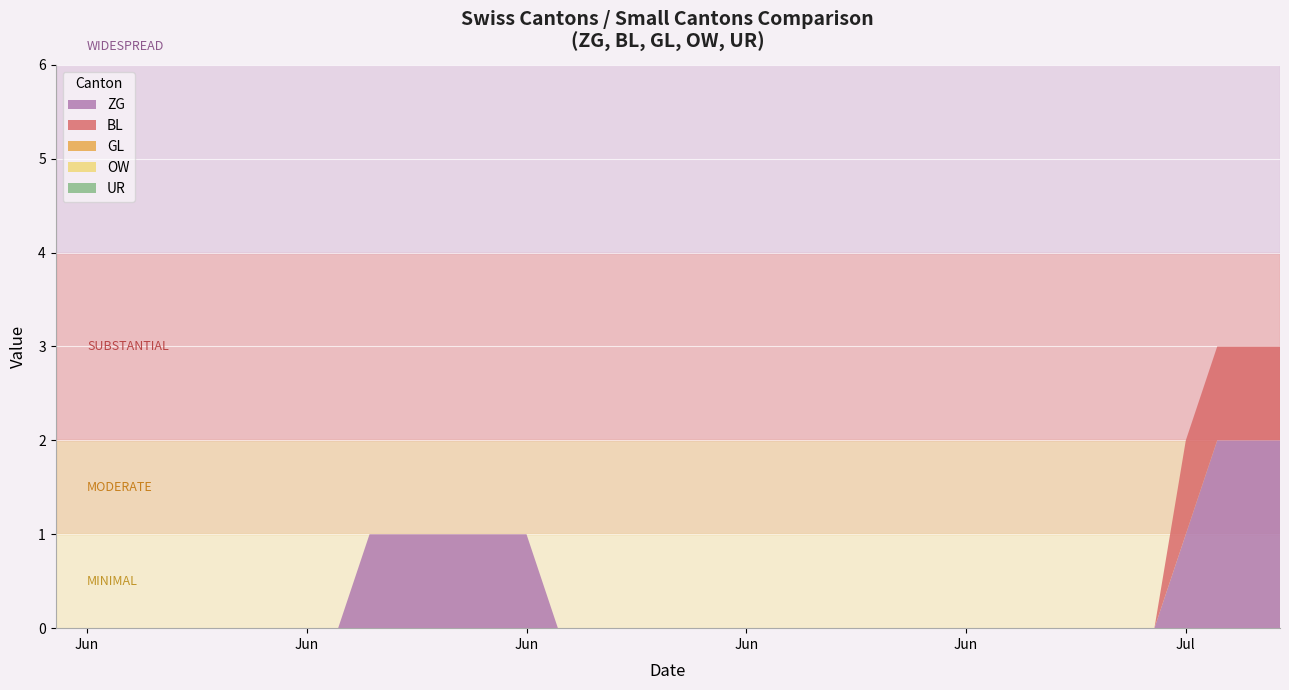

Reading right to left, transcribe all the data shown in this chart.

ZG: 2020-07-09=2	2020-07-08=2	2020-07-07=2	2020-07-06=1	2020-07-05=0	2020-07-04=0	2020-07-03=0	2020-07-02=0	2020-07-01=0	2020-06-30=0	2020-06-29=0	2020-06-28=0	2020-06-27=0	2020-06-26=0	2020-06-25=0	2020-06-24=0	2020-06-23=0	2020-06-22=0	2020-06-21=0	2020-06-20=0	2020-06-19=0	2020-06-18=0	2020-06-17=0	2020-06-16=0	2020-06-15=1	2020-06-14=1	2020-06-13=1	2020-06-12=1	2020-06-11=1	2020-06-10=1	2020-06-09=0	2020-06-08=0	2020-06-07=0	2020-06-06=0	2020-06-05=0	2020-06-04=0	2020-06-03=0	2020-06-02=0	2020-06-01=0	2020-05-31=0
BL: 2020-07-09=1	2020-07-08=1	2020-07-07=1	2020-07-06=1	2020-07-05=0	2020-07-04=0	2020-07-03=0	2020-07-02=0	2020-07-01=0	2020-06-30=0	2020-06-29=0	2020-06-28=0	2020-06-27=0	2020-06-26=0	2020-06-25=0	2020-06-24=0	2020-06-23=0	2020-06-22=0	2020-06-21=0	2020-06-20=0	2020-06-19=0	2020-06-18=0	2020-06-17=0	2020-06-16=0	2020-06-15=0	2020-06-14=0	2020-06-13=0	2020-06-12=0	2020-06-11=0	2020-06-10=0	2020-06-09=0	2020-06-08=0	2020-06-07=0	2020-06-06=0	2020-06-05=0	2020-06-04=0	2020-06-03=0	2020-06-02=0	2020-06-01=0	2020-05-31=0
GL: 2020-07-09=0	2020-07-08=0	2020-07-07=0	2020-07-06=0	2020-07-05=0	2020-07-04=0	2020-07-03=0	2020-07-02=0	2020-07-01=0	2020-06-30=0	2020-06-29=0	2020-06-28=0	2020-06-27=0	2020-06-26=0	2020-06-25=0	2020-06-24=0	2020-06-23=0	2020-06-22=0	2020-06-21=0	2020-06-20=0	2020-06-19=0	2020-06-18=0	2020-06-17=0	2020-06-16=0	2020-06-15=0	2020-06-14=0	2020-06-13=0	2020-06-12=0	2020-06-11=0	2020-06-10=0	2020-06-09=0	2020-06-08=0	2020-06-07=0	2020-06-06=0	2020-06-05=0	2020-06-04=0	2020-06-03=0	2020-06-02=0	2020-06-01=0	2020-05-31=0
OW: 2020-07-09=0	2020-07-08=0	2020-07-07=0	2020-07-06=0	2020-07-05=0	2020-07-04=0	2020-07-03=0	2020-07-02=0	2020-07-01=0	2020-06-30=0	2020-06-29=0	2020-06-28=0	2020-06-27=0	2020-06-26=0	2020-06-25=0	2020-06-24=0	2020-06-23=0	2020-06-22=0	2020-06-21=0	2020-06-20=0	2020-06-19=0	2020-06-18=0	2020-06-17=0	2020-06-16=0	2020-06-15=0	2020-06-14=0	2020-06-13=0	2020-06-12=0	2020-06-11=0	2020-06-10=0	2020-06-09=0	2020-06-08=0	2020-06-07=0	2020-06-06=0	2020-06-05=0	2020-06-04=0	2020-06-03=0	2020-06-02=0	2020-06-01=0	2020-05-31=0
UR: 2020-07-09=0	2020-07-08=0	2020-07-07=0	2020-07-06=0	2020-07-05=0	2020-07-04=0	2020-07-03=0	2020-07-02=0	2020-07-01=0	2020-06-30=0	2020-06-29=0	2020-06-28=0	2020-06-27=0	2020-06-26=0	2020-06-25=0	2020-06-24=0	2020-06-23=0	2020-06-22=0	2020-06-21=0	2020-06-20=0	2020-06-19=0	2020-06-18=0	2020-06-17=0	2020-06-16=0	2020-06-15=0	2020-06-14=0	2020-06-13=0	2020-06-12=0	2020-06-11=0	2020-06-10=0	2020-06-09=0	2020-06-08=0	2020-06-07=0	2020-06-06=0	2020-06-05=0	2020-06-04=0	2020-06-03=0	2020-06-02=0	2020-06-01=0	2020-05-31=0